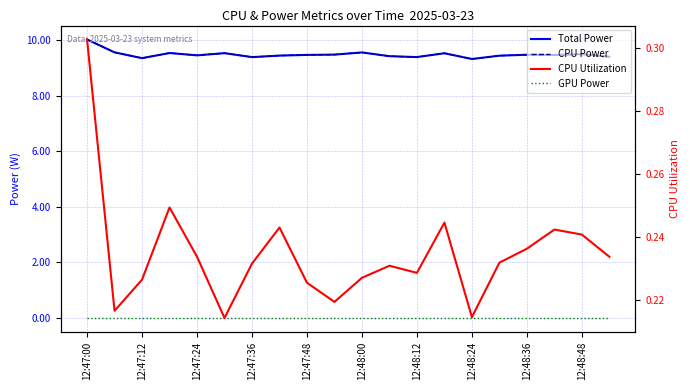

True or false: CPU Power has more than 0 points higher than both neighbors.

True